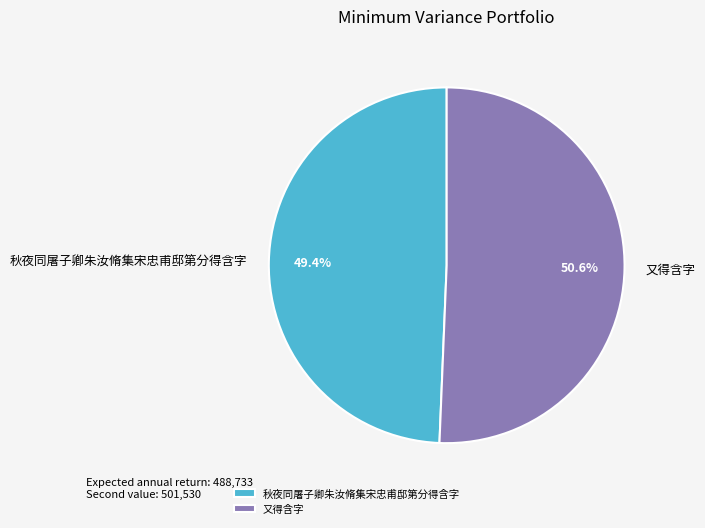

How many slices are in this pie chart?

2